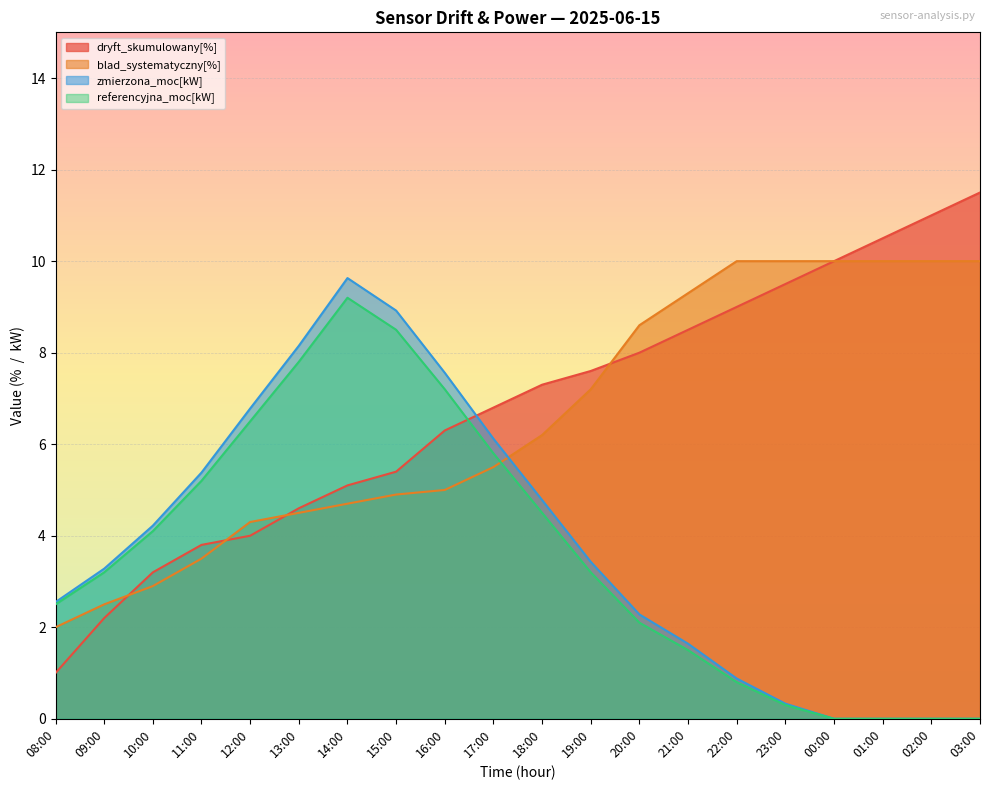

How many data points in blad_systematyczny[%] are less than 6?

10